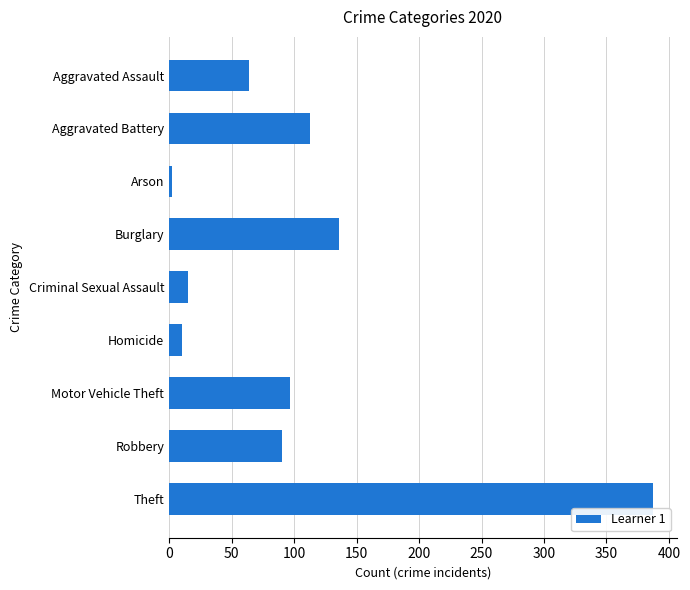

What is the smallest value displayed?

2